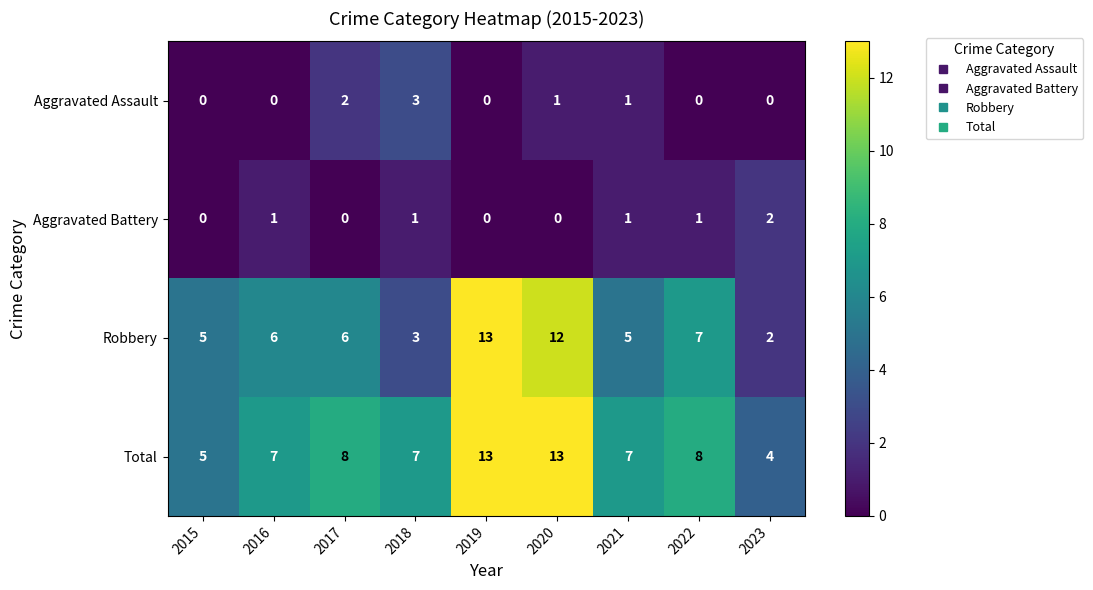

At which label does Total reach its minimum?

2023